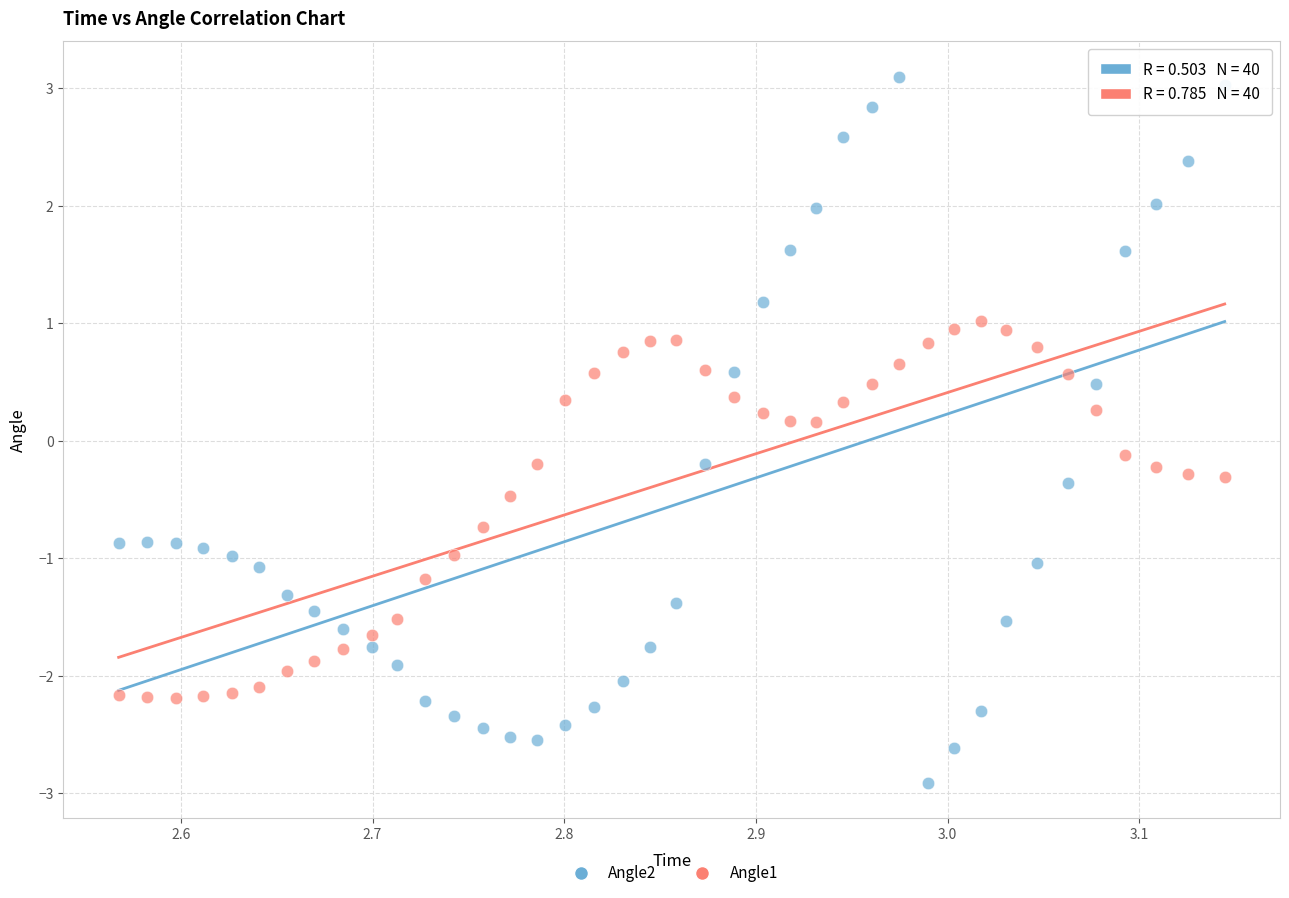

Which series contains the highest Y value?

Angle2